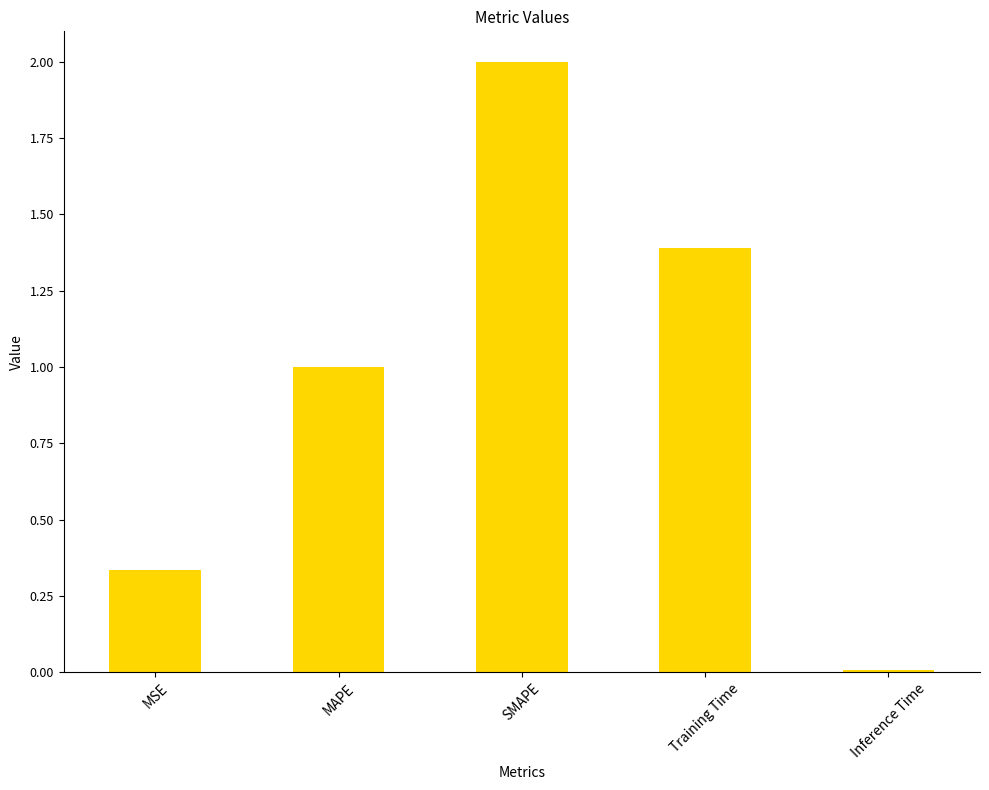

What position from the left is Training Time?

4